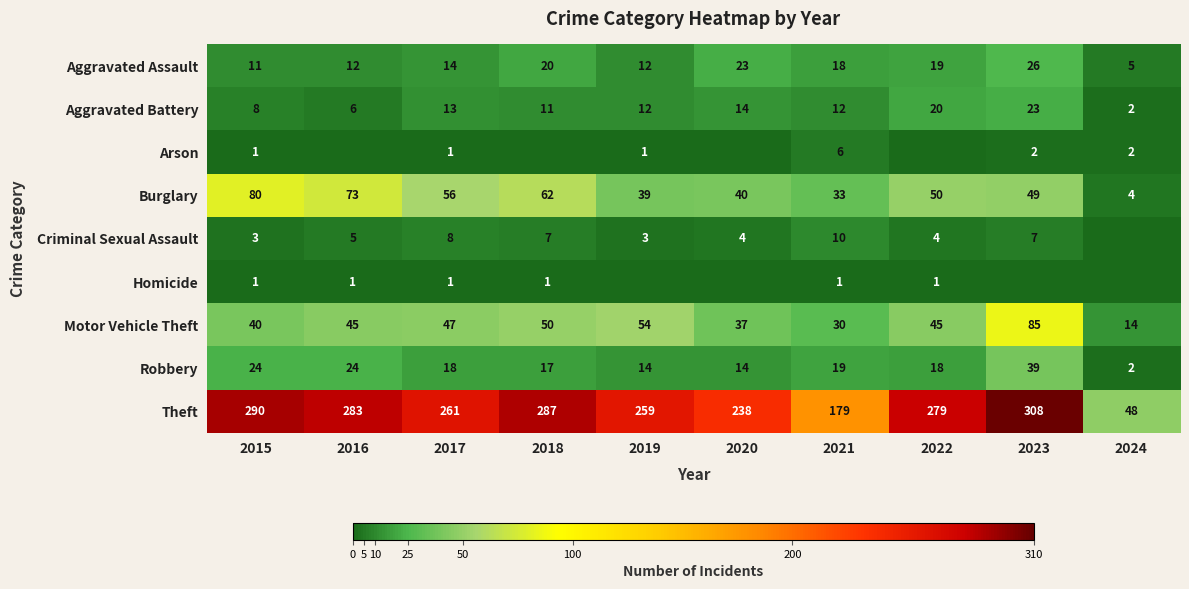

What is the difference between the highest and lowest values at 2018?

287